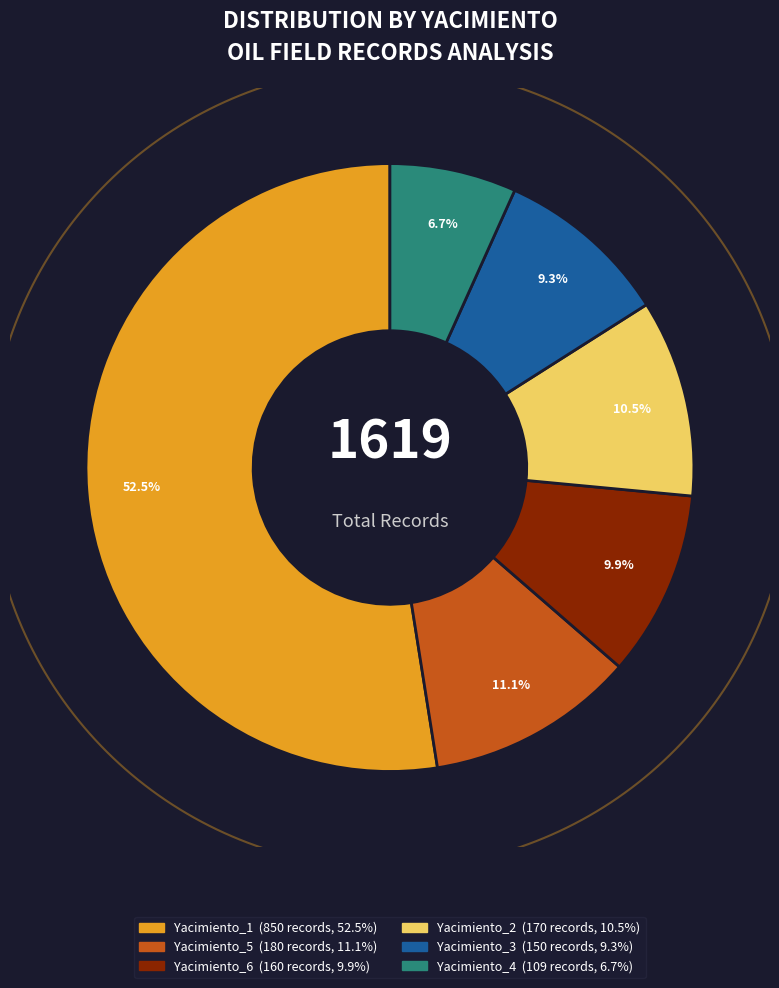

To the nearest percent, what portion does Yacimiento_1 represent?

53%